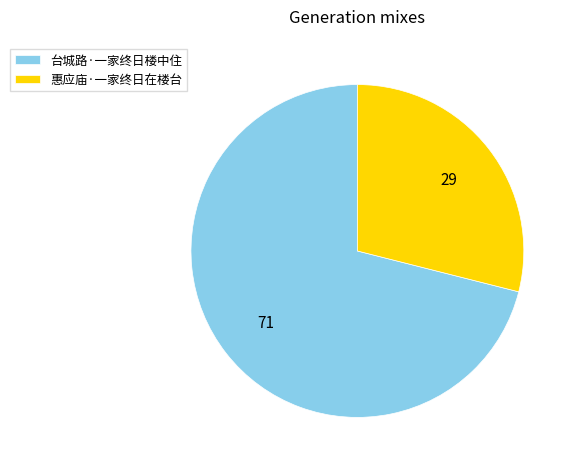

Combined, do 惠应庙·一家终日在楼台 and 台城路·一家终日楼中住 account for over 50%?

Yes